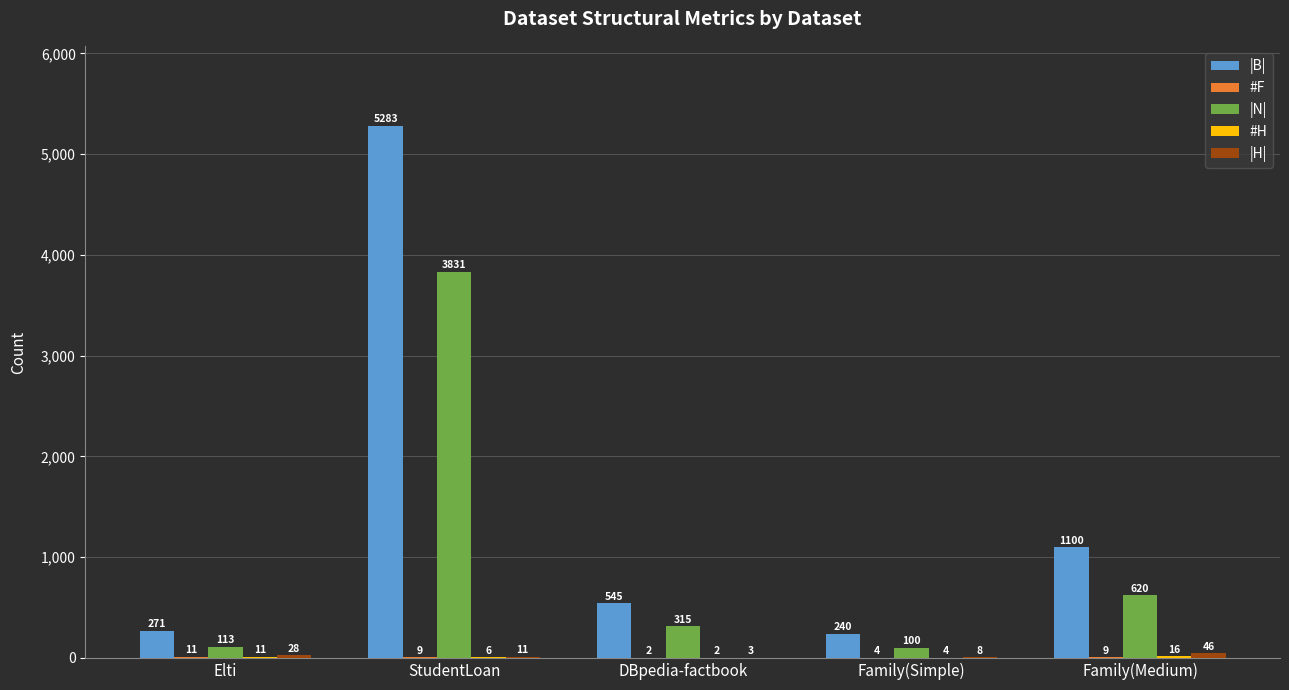

What is the sum of all |B| values?

7439